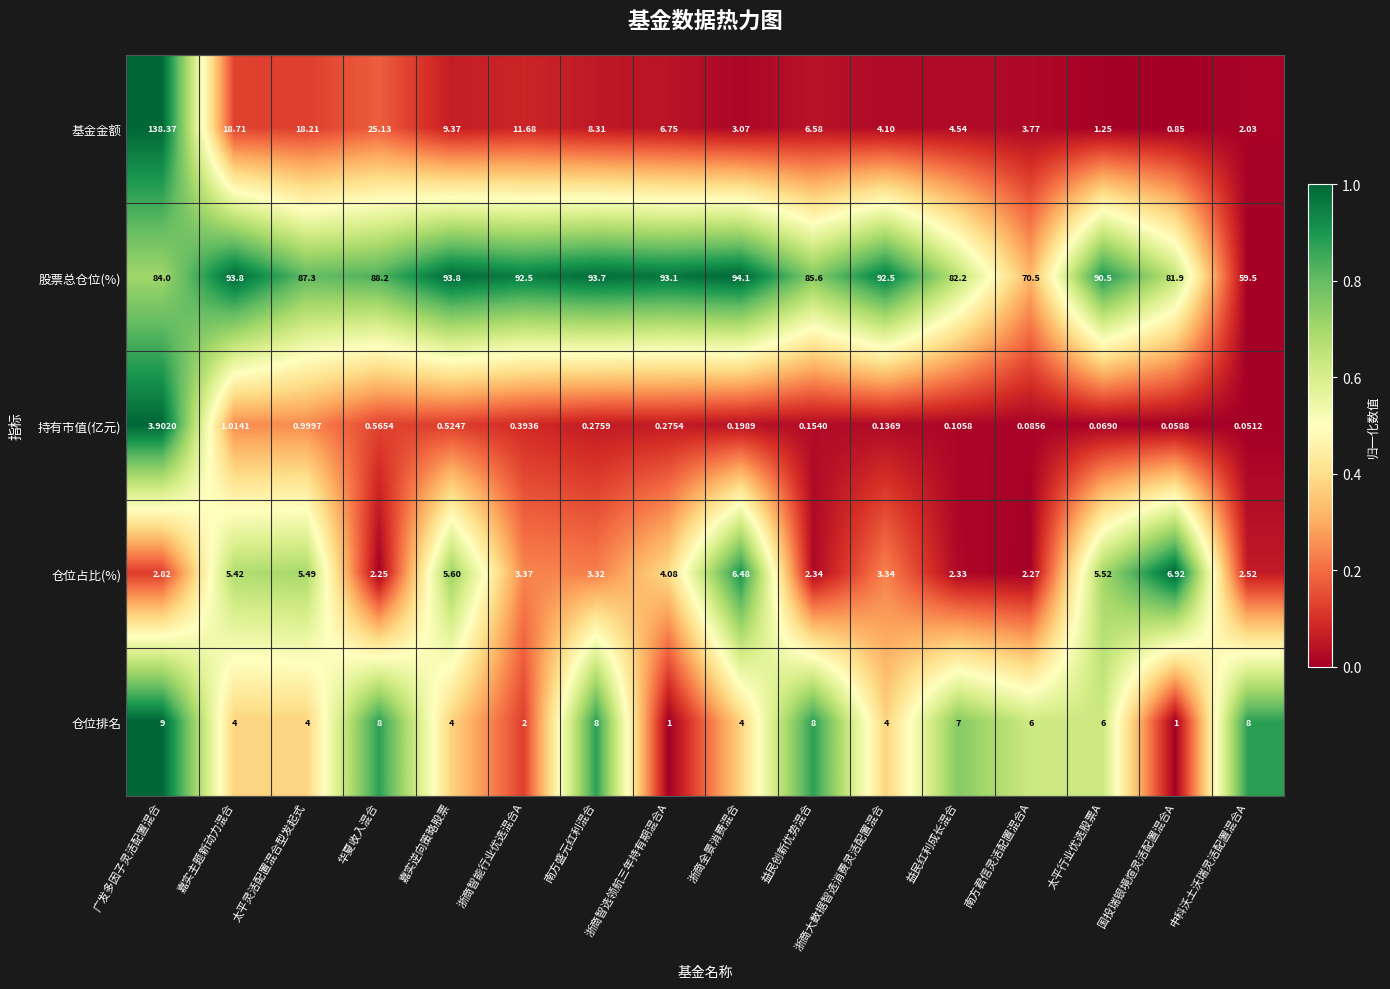

Which series has the largest total across all categories?

股票总仓位(%)